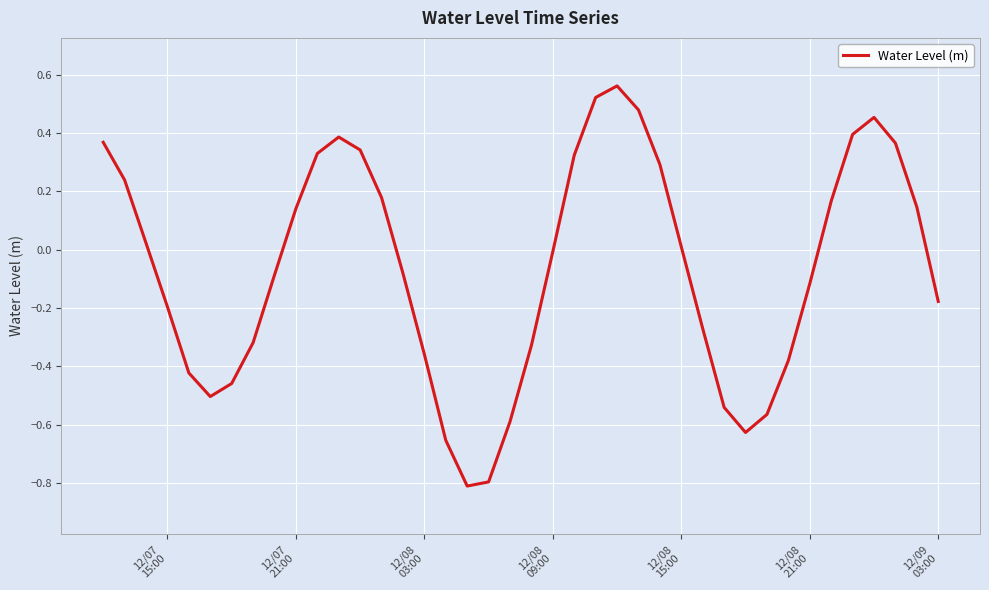

What is the smallest value displayed?

-0.8